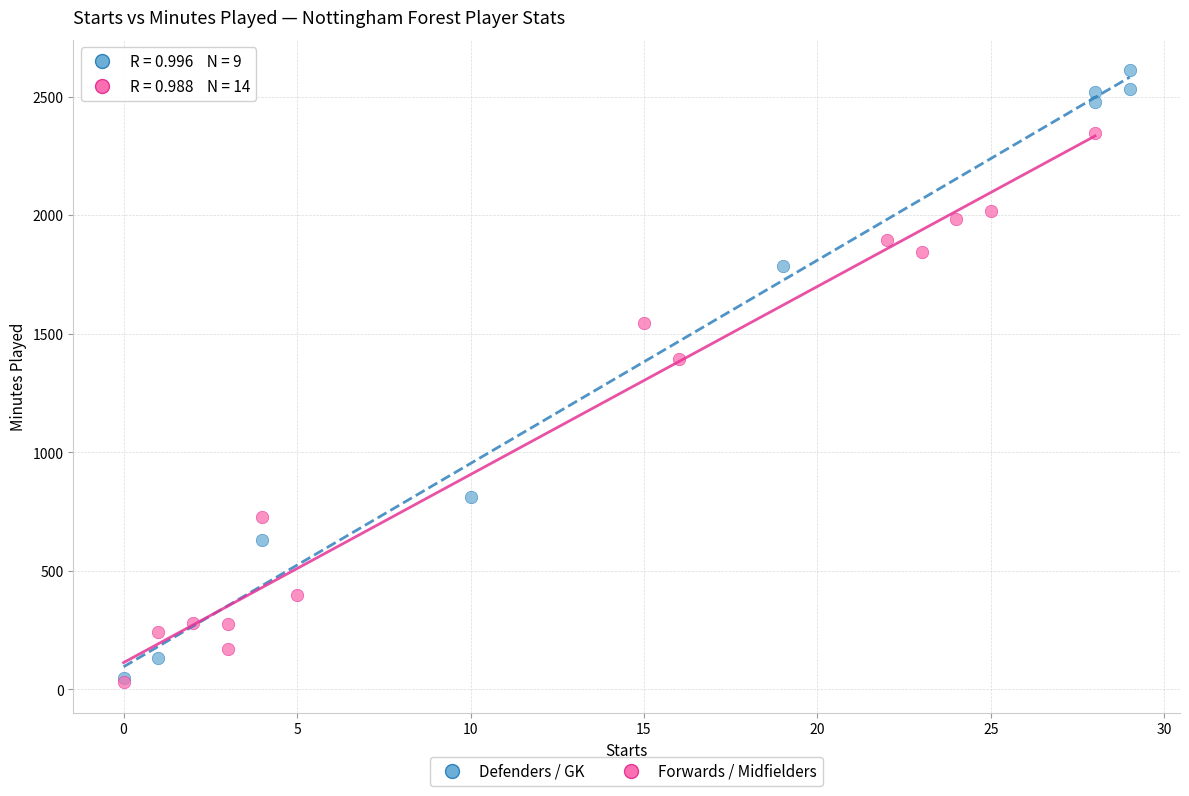

Which series contains the highest Y value?

Defenders / GK